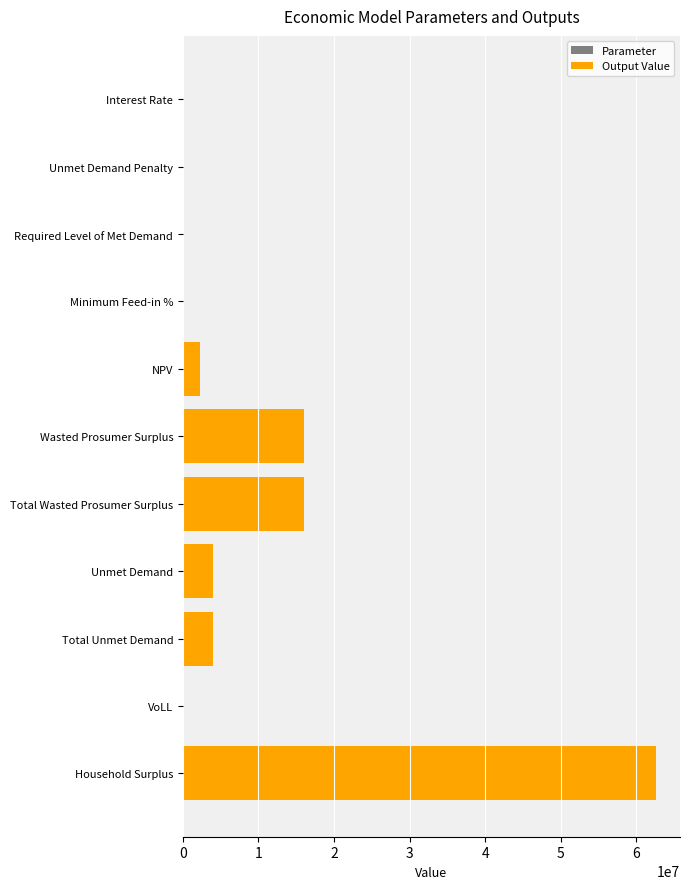

Reading right to left, list all the values displayed in this chart.

Household Surplus=62631264.8	VoLL=0.7	Total Unmet Demand=3940022.8	Unmet Demand=3940022.8	Total Wasted Prosumer Surplus=16052082.5	Wasted Prosumer Surplus=16052082.5	NPV=2239356.8	Minimum Feed-in %=0.5	Required Level of Met Demand=0.0	Unmet Demand Penalty=0.0	Interest Rate=0.1